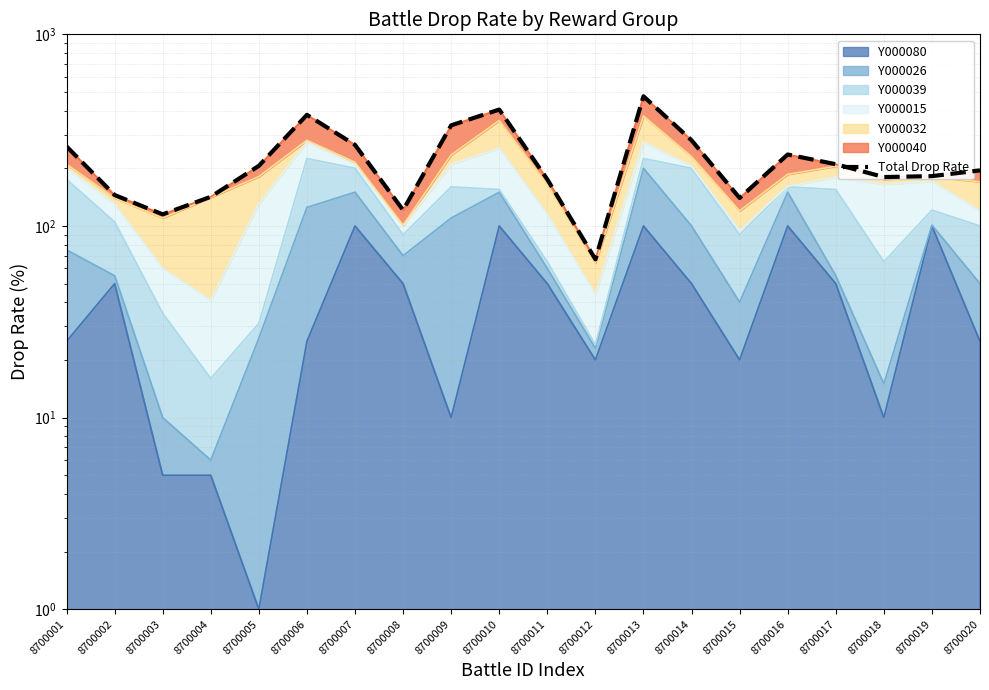

What is the smallest value displayed?

67